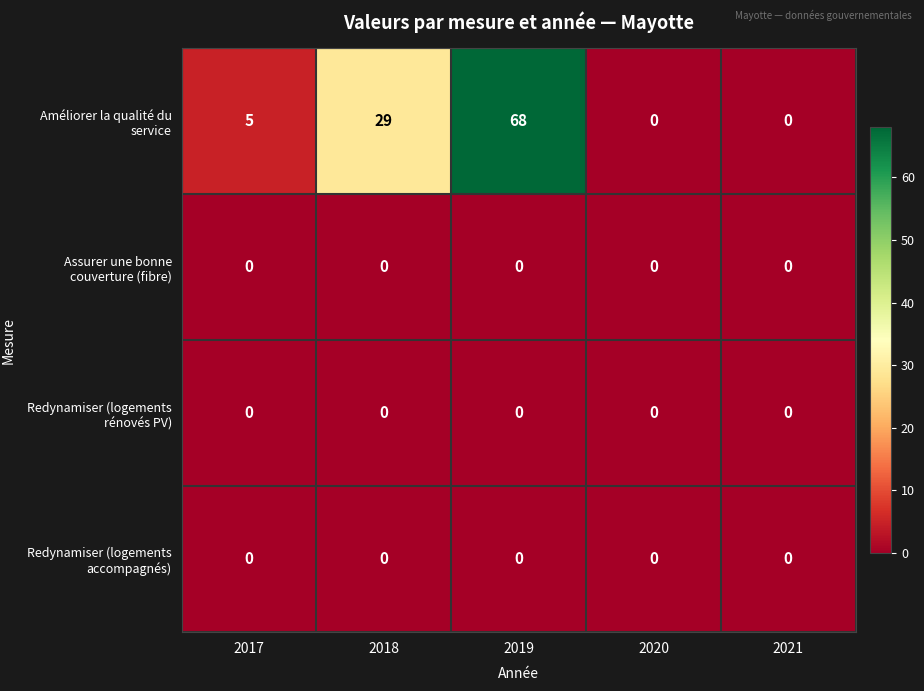

True or false: Assurer une bonne couverture (fibre) has a value of 0 at 2018.

True